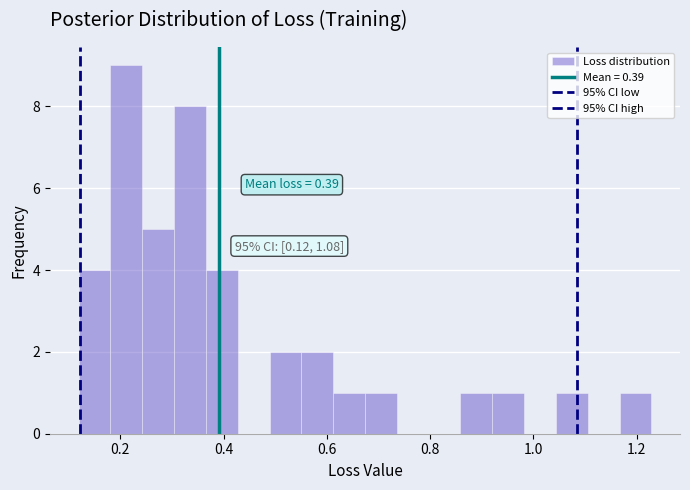

Around what value on the x-axis is the tallest bar? Give the approximate position of its centre, as read against the axis.

0.22